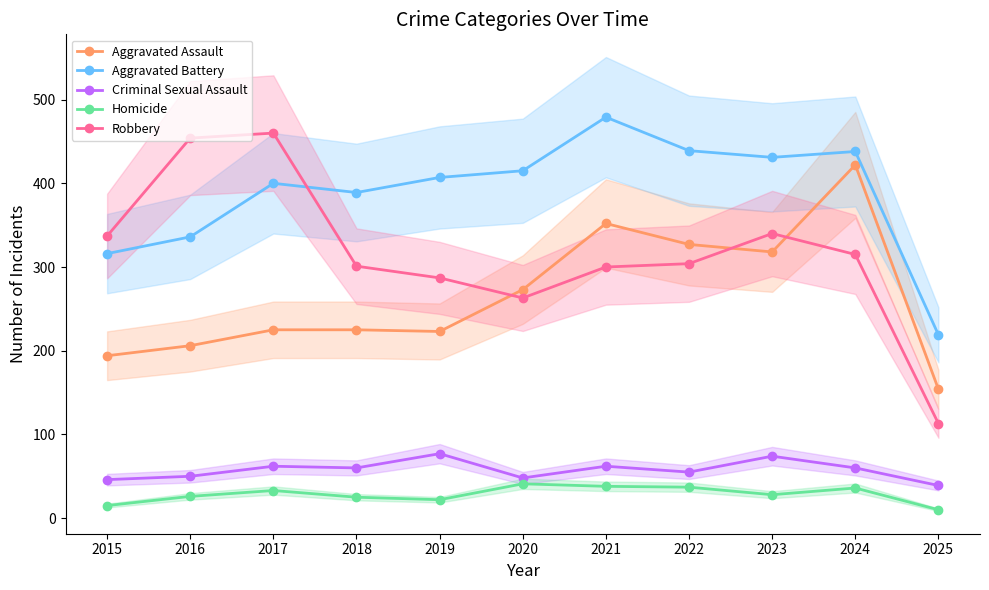

How many lines are shown in the chart?

5